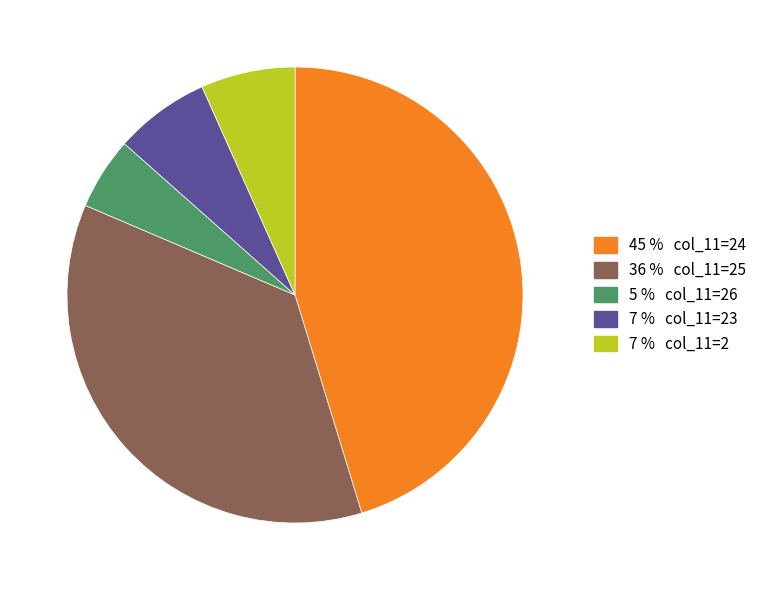

Is there a majority slice in this chart?

No